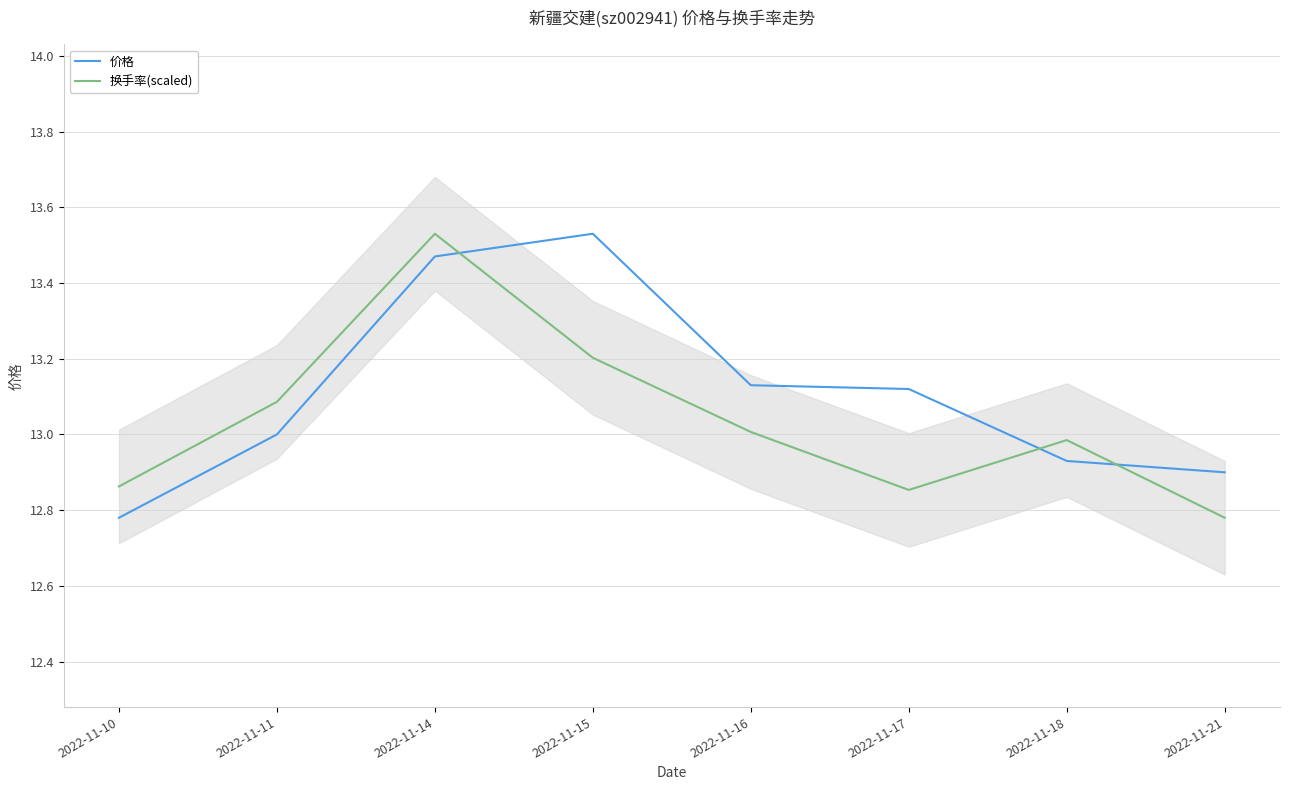

What is the highest value of the 价格 series?

13.5